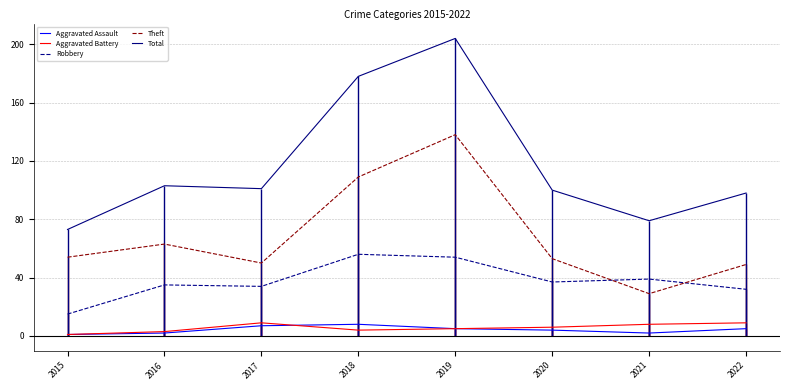

What is the difference between the Aggravated Battery values at 2016 and 2015?

2